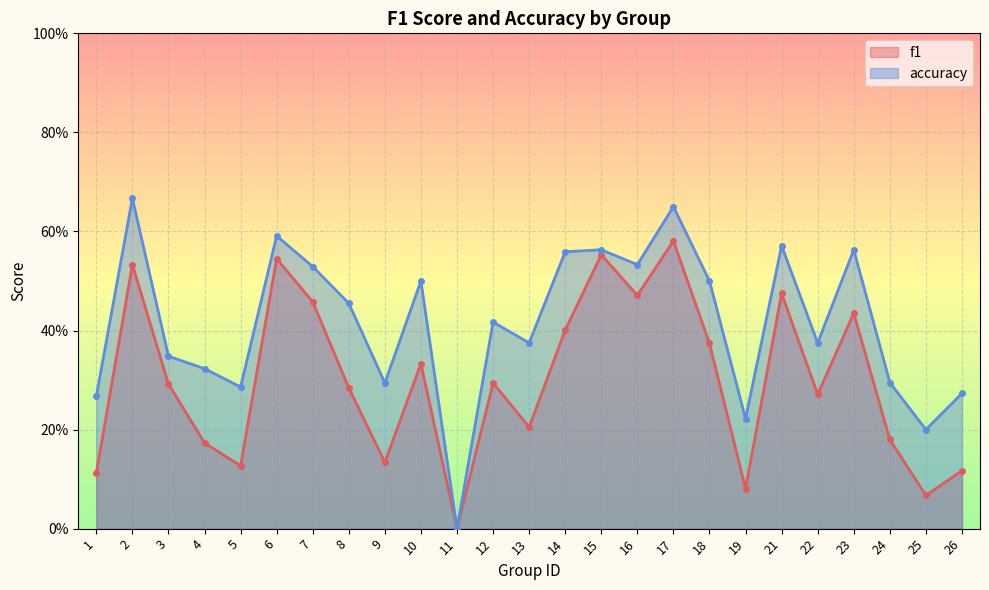

Count the f1 values in the range 0 to 1.

25